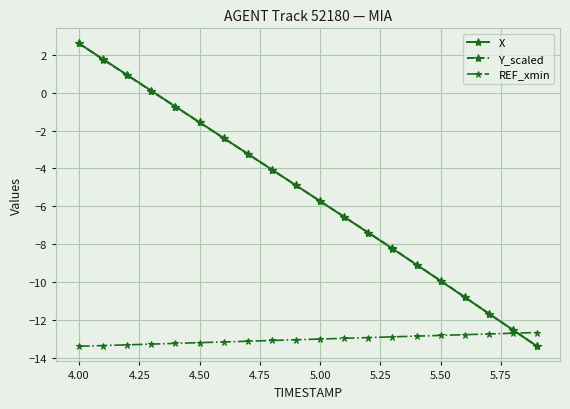

Does the chart display data point markers on the line(s)?

Yes